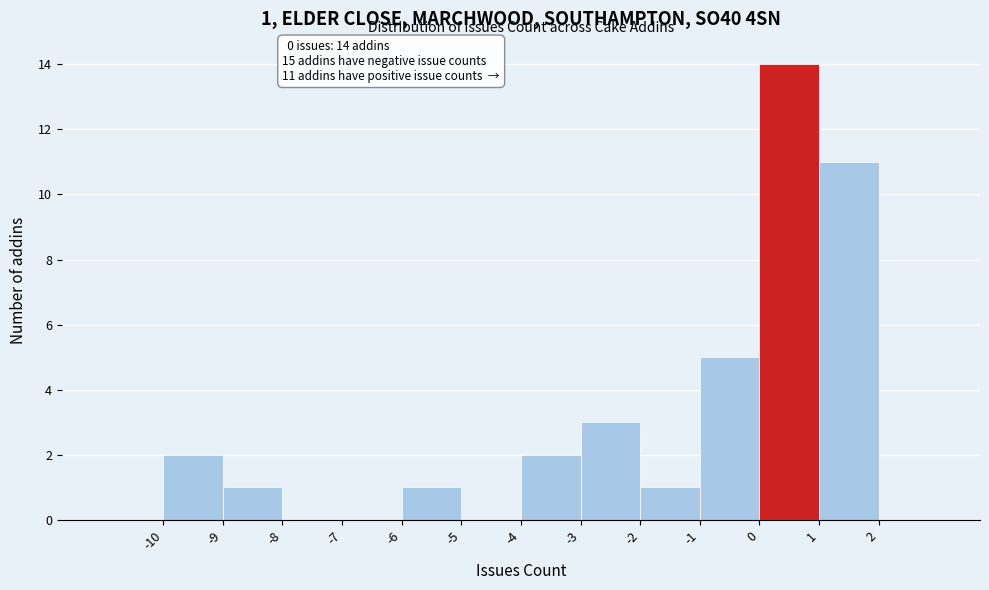

Which range on the x-axis has the tallest bar?

0 to 1